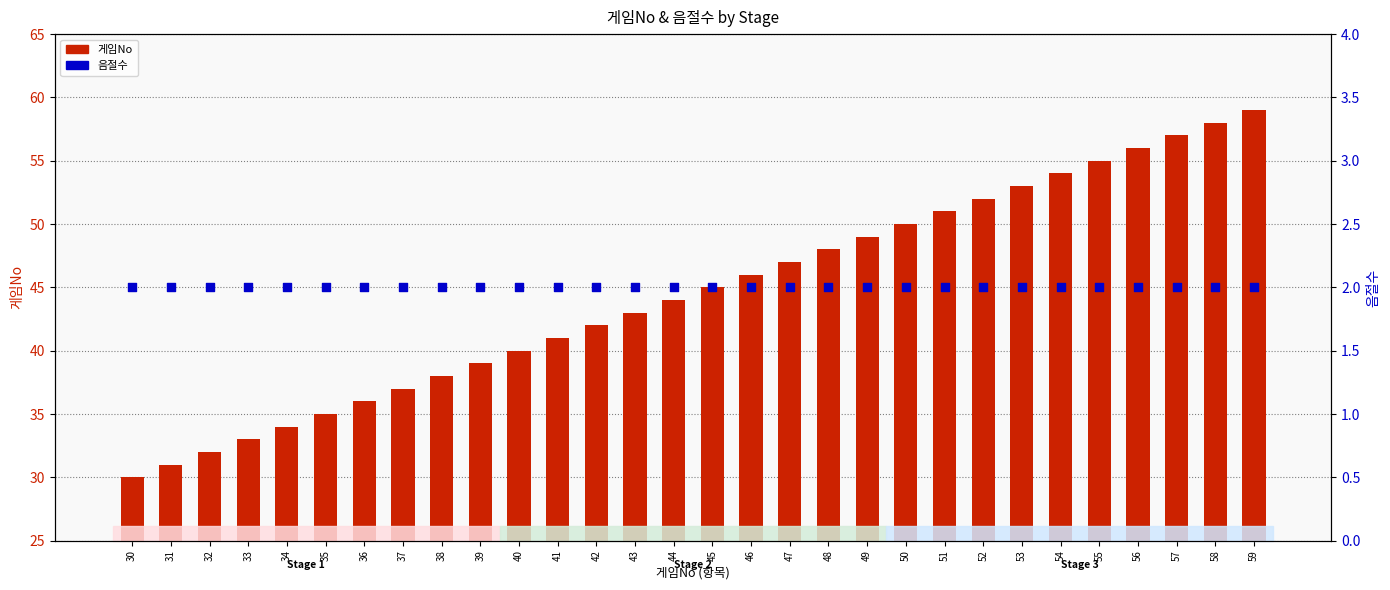

At how many categories does at least one series exceed 26?

30